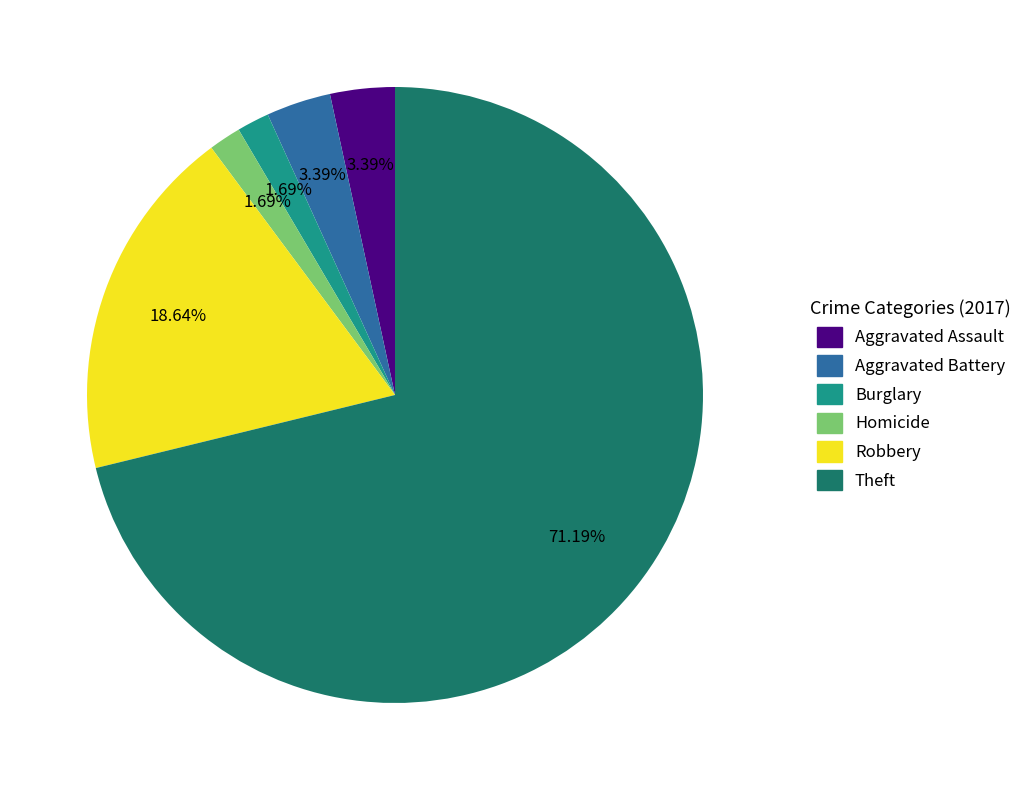

Is there a majority slice in this chart?

Yes